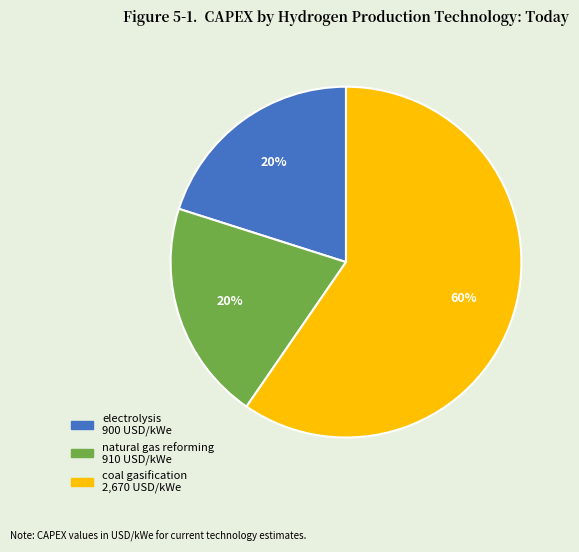

Which category has the biggest portion of the pie?

coal gasification